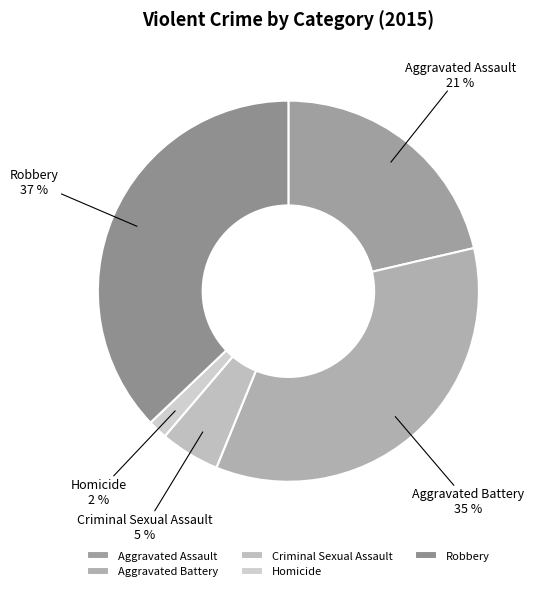

Is the sum of Aggravated Battery and Robbery greater than half?

Yes